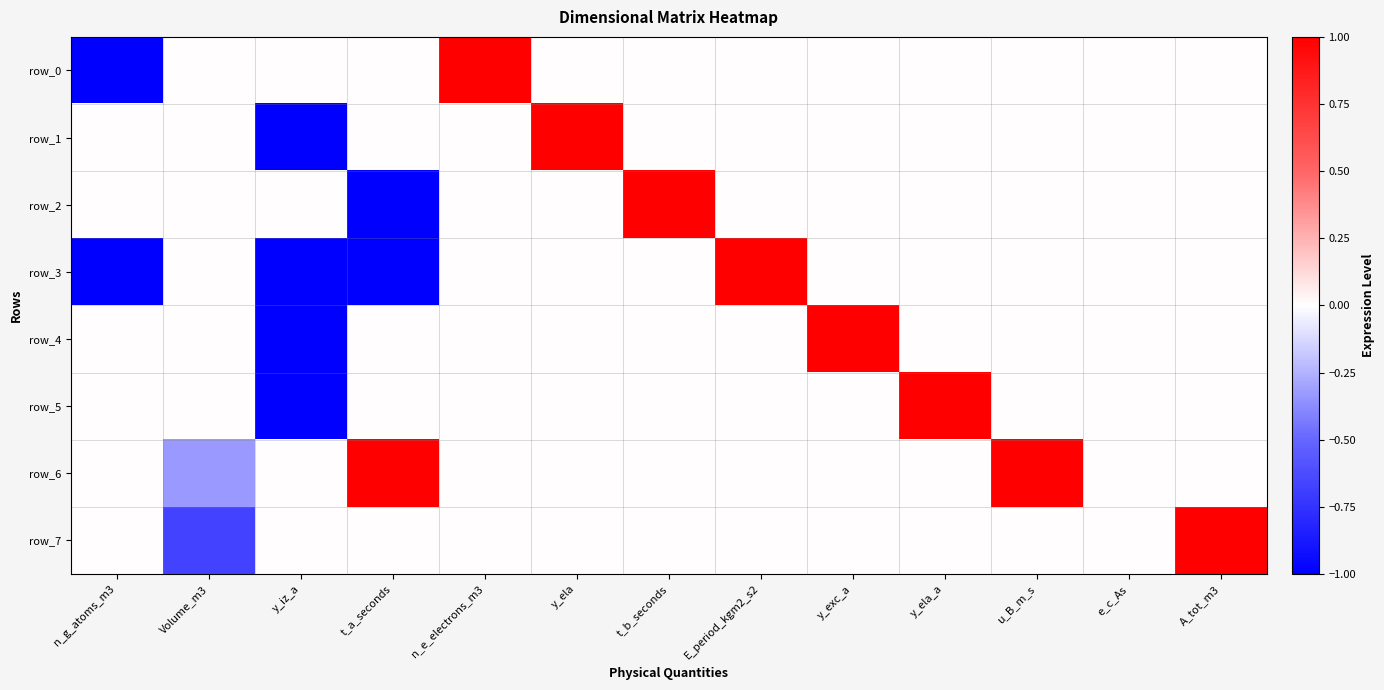

Which series has the largest total across all categories?

row_6